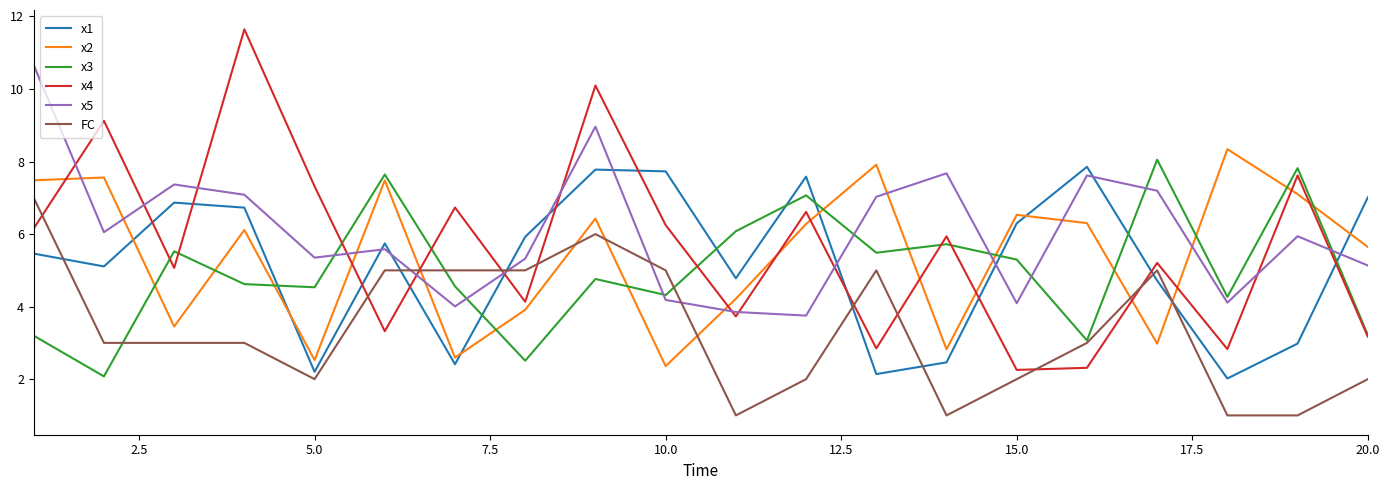

What is the difference between the maximum and minimum values in the FC series?

6.0